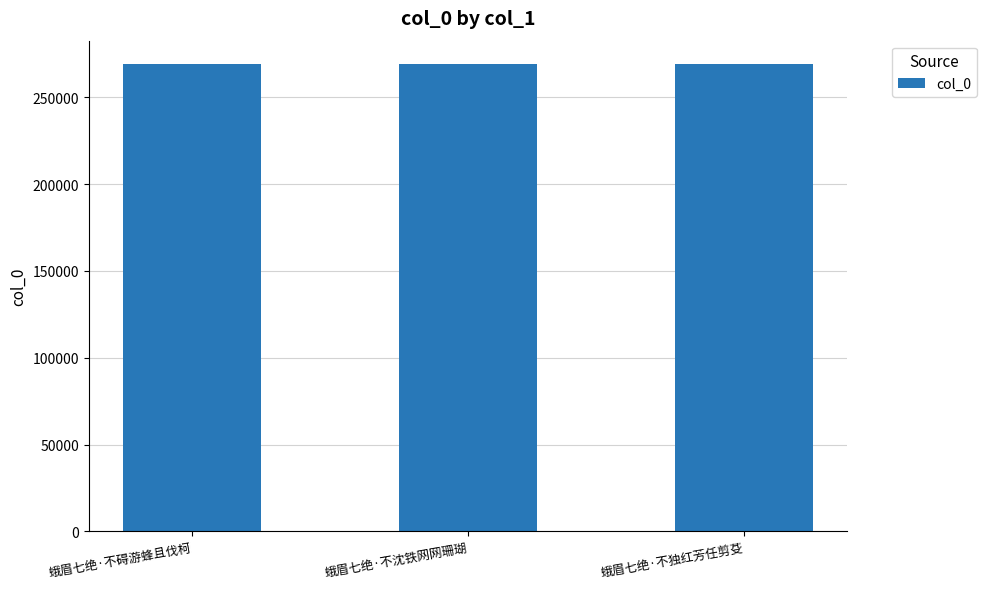

How many data points are less than 269093?

1